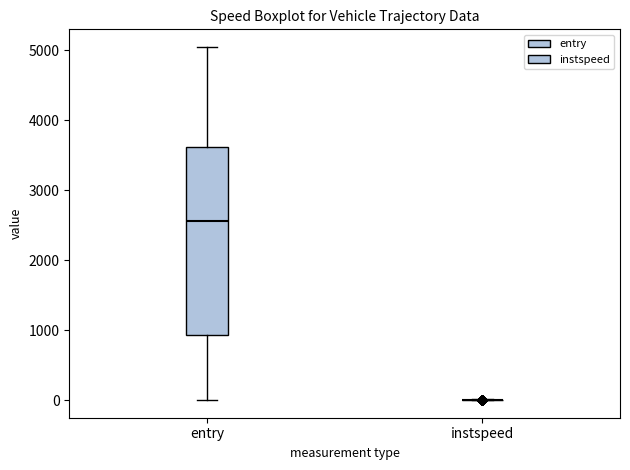

Which box is the tallest, from its lower edge to its upper edge?

entry